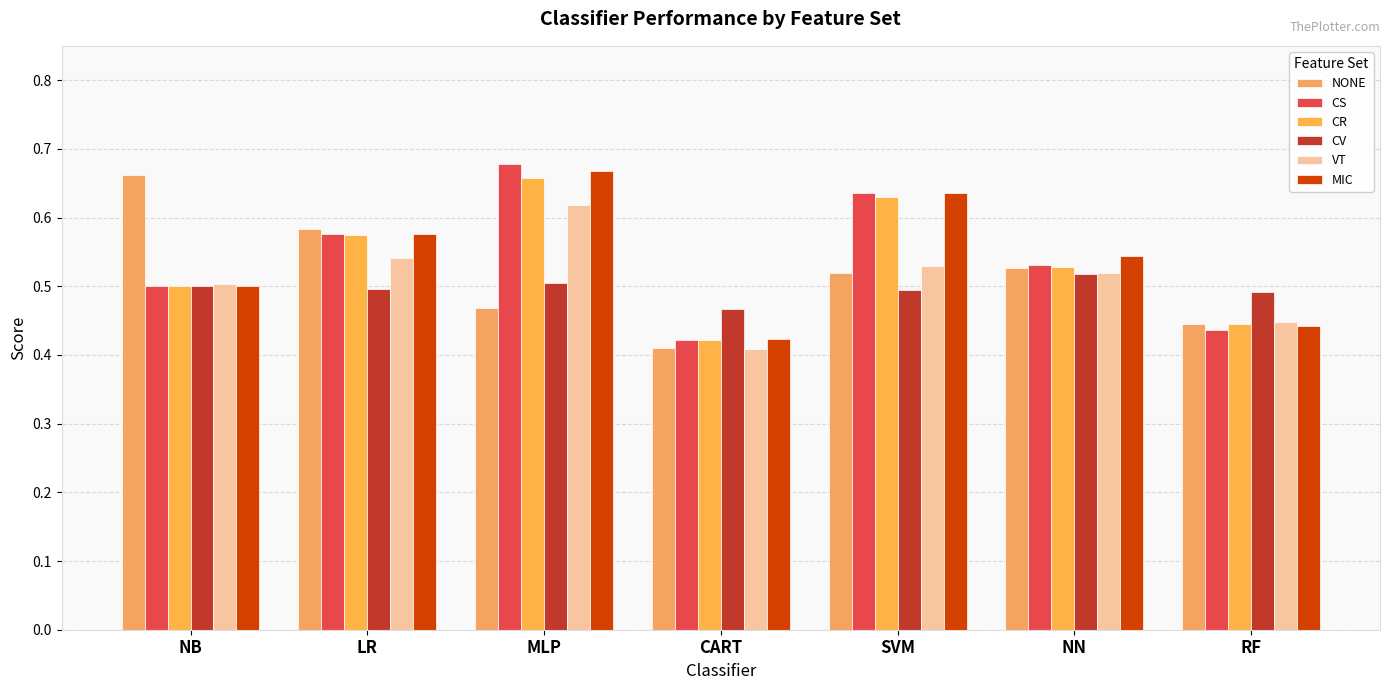

The value of CV at CART is 0.2. True or false?

False